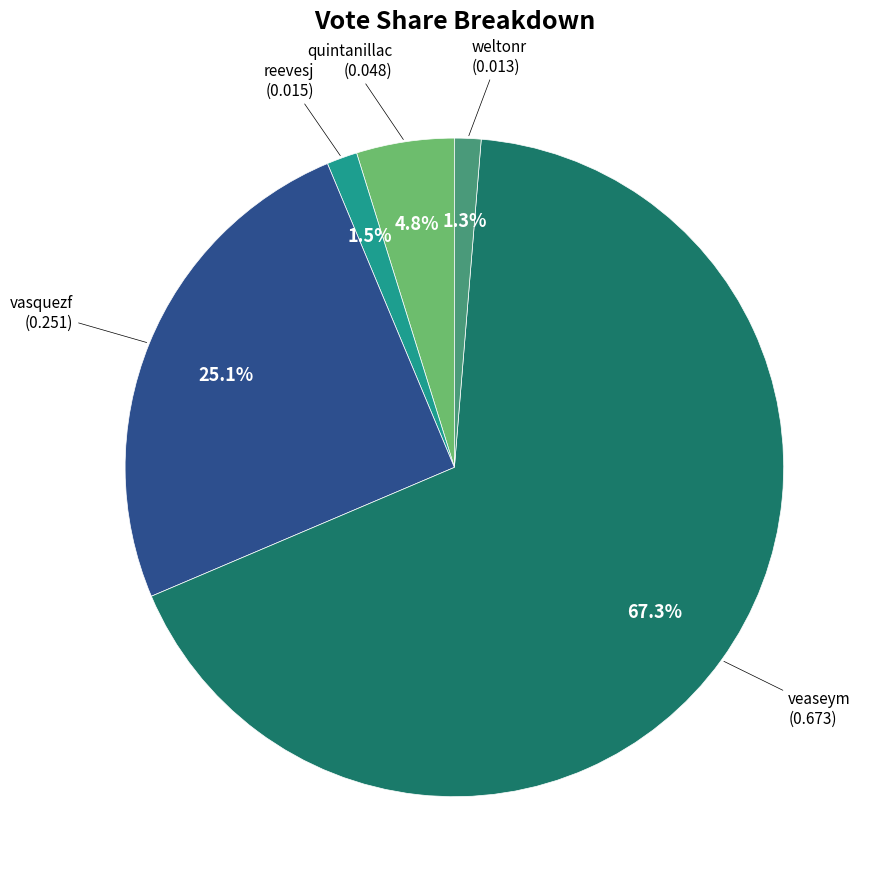

Is there any slice that represents more than half of the pie?

Yes